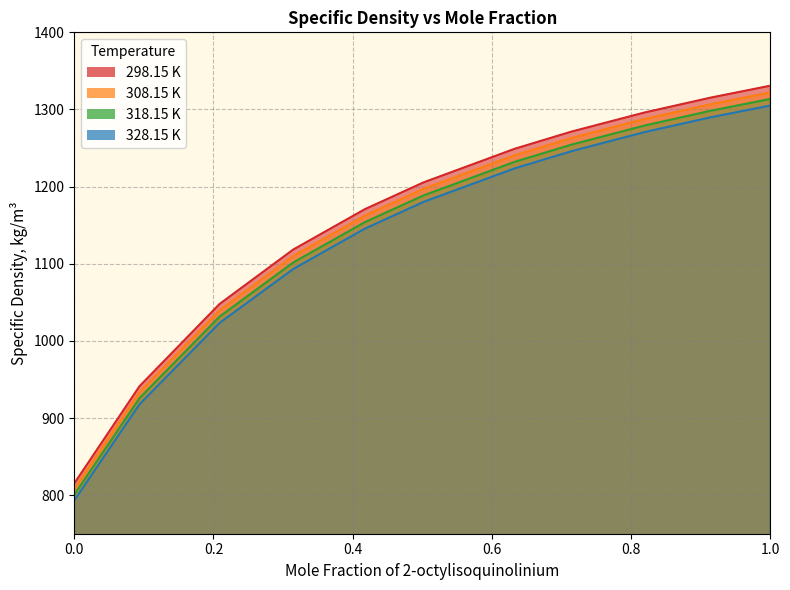

Which series has the widest spread of values?

298.15 K